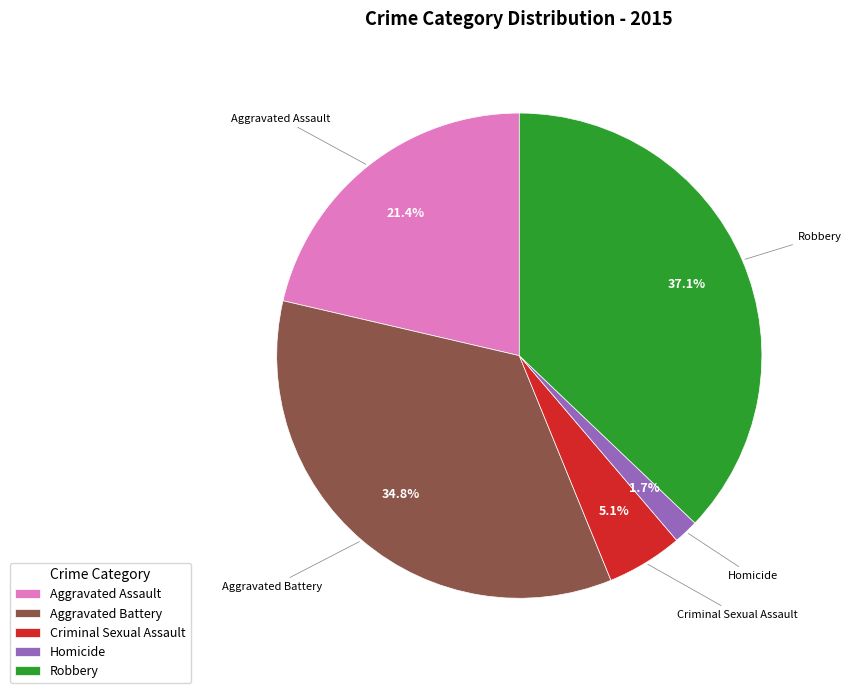

Does any single category account for the majority?

No